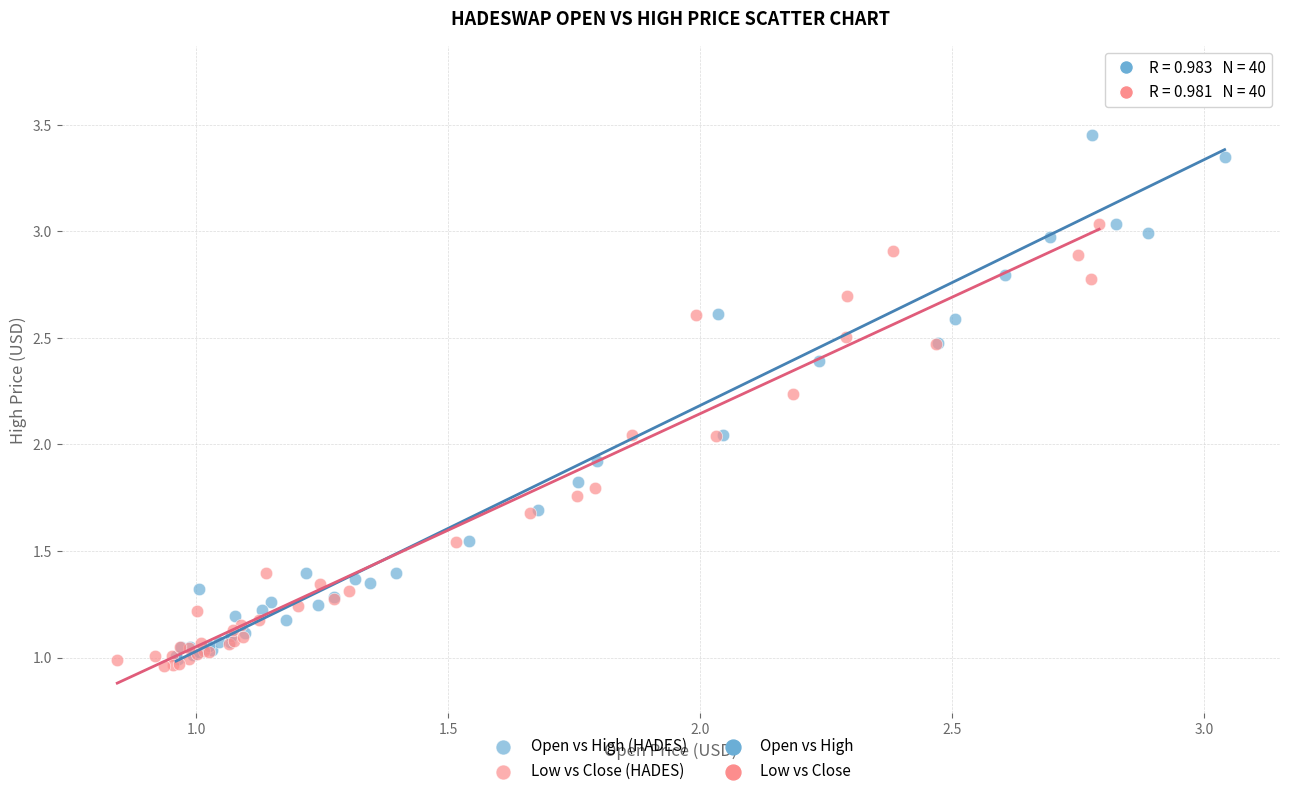

Which series has the largest Y range (max minus min)?

Open vs High (HADES)